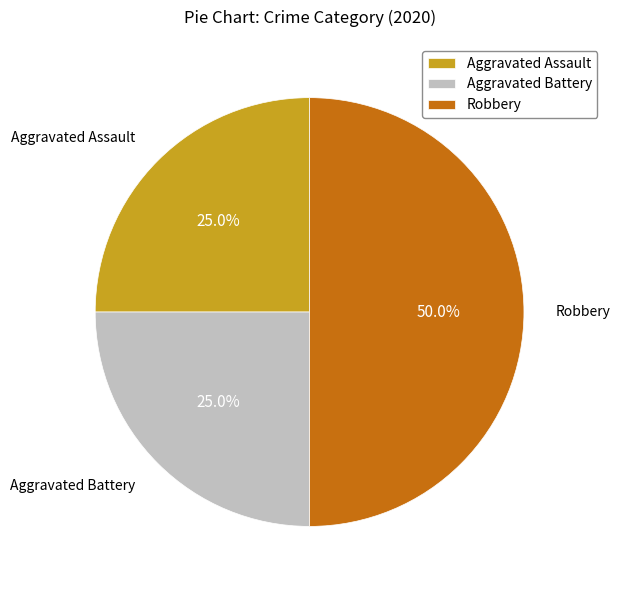

What is the largest slice in the pie chart?

Robbery